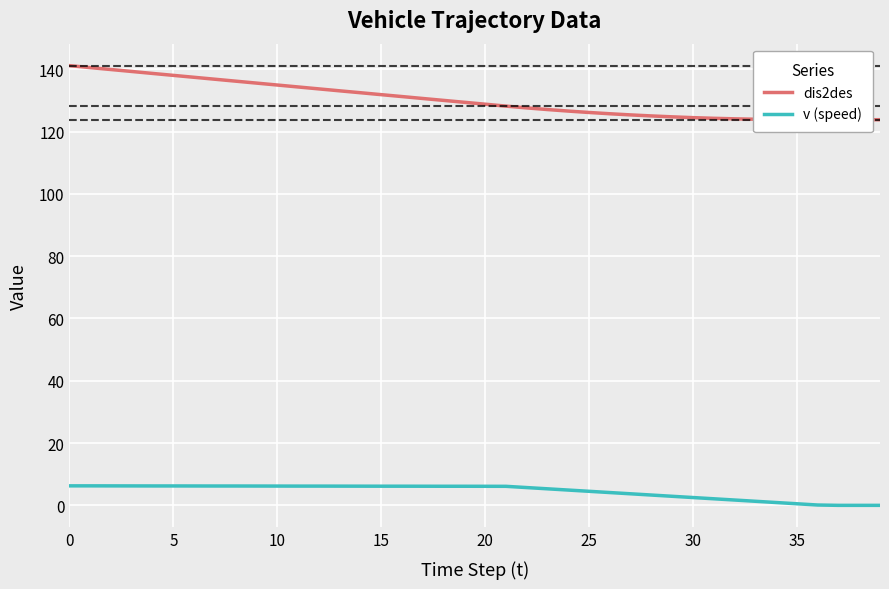

What is the sum of the dis2des values at 38 and 5?

264.3